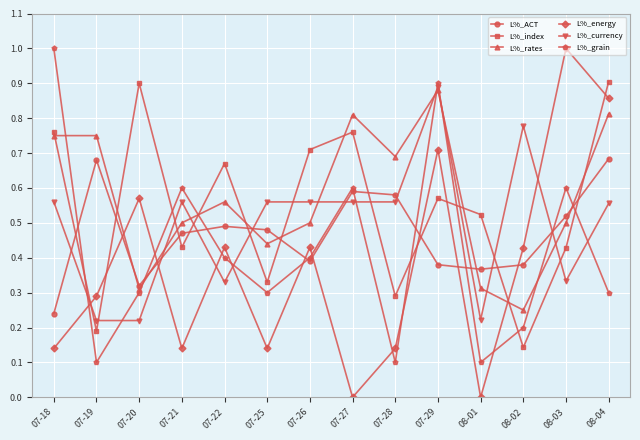

Where is the first local maximum for L%_index?

07-20